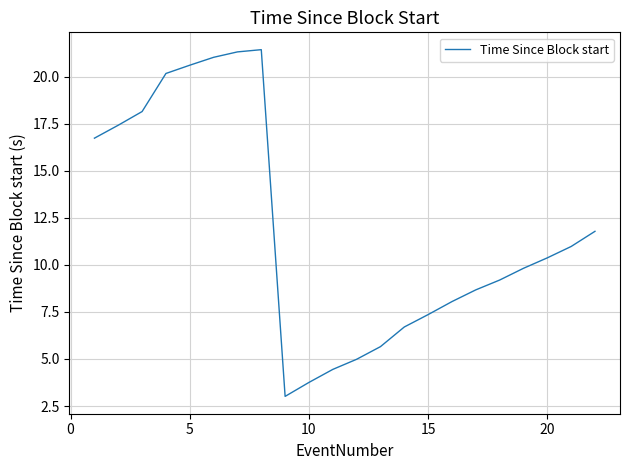

What is the minimum value shown in the chart?

3.0